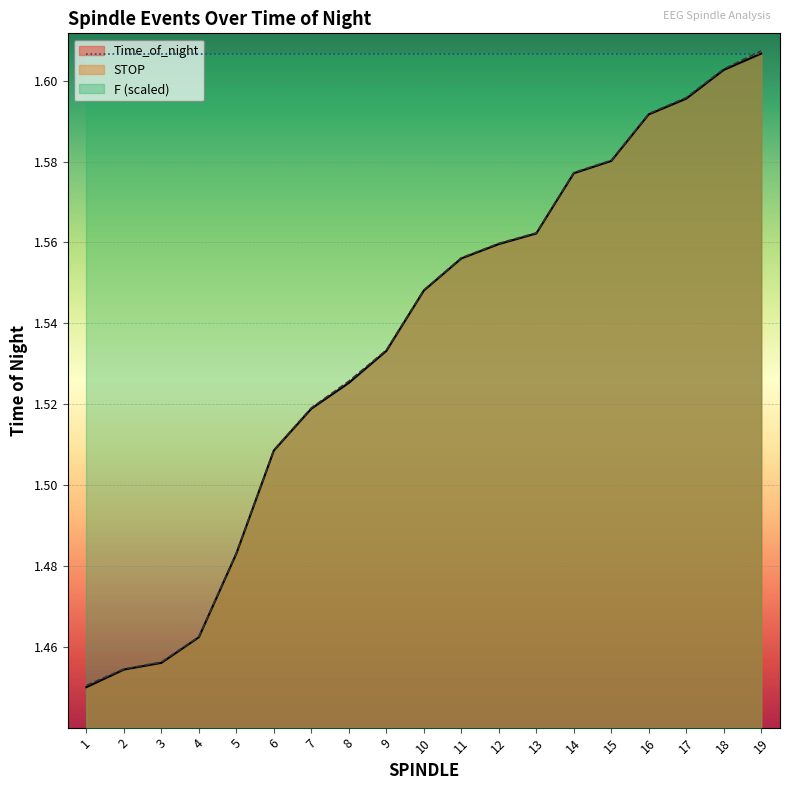

What are all the series names shown in the legend?

Time_of_night, STOP, F (scaled)